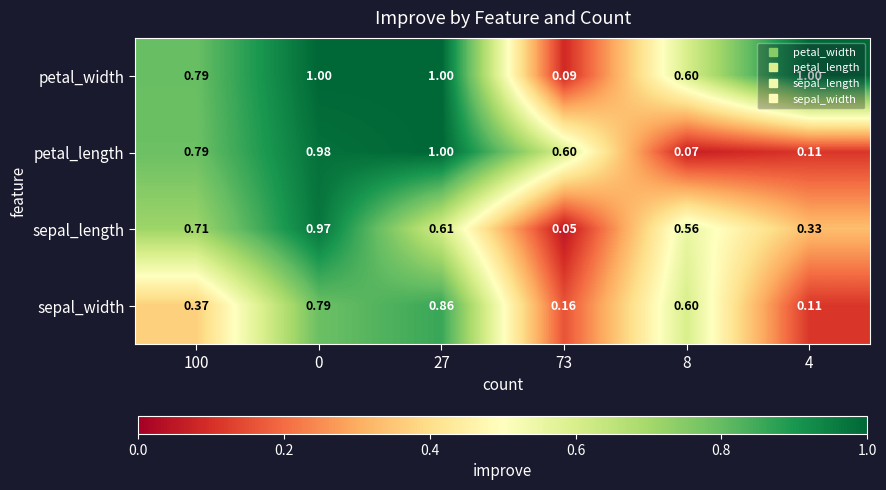

Rank the series by their average value, from lowest to highest.

sepal_width, sepal_length, petal_length, petal_width